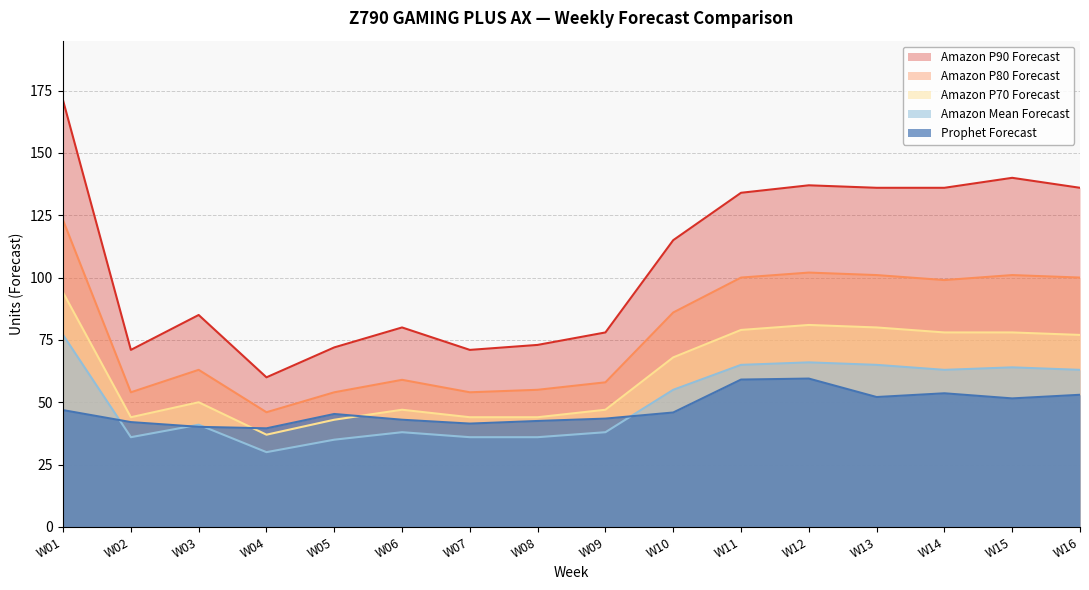

The value of Amazon P70 Forecast at W12 is 48.8. True or false?

False